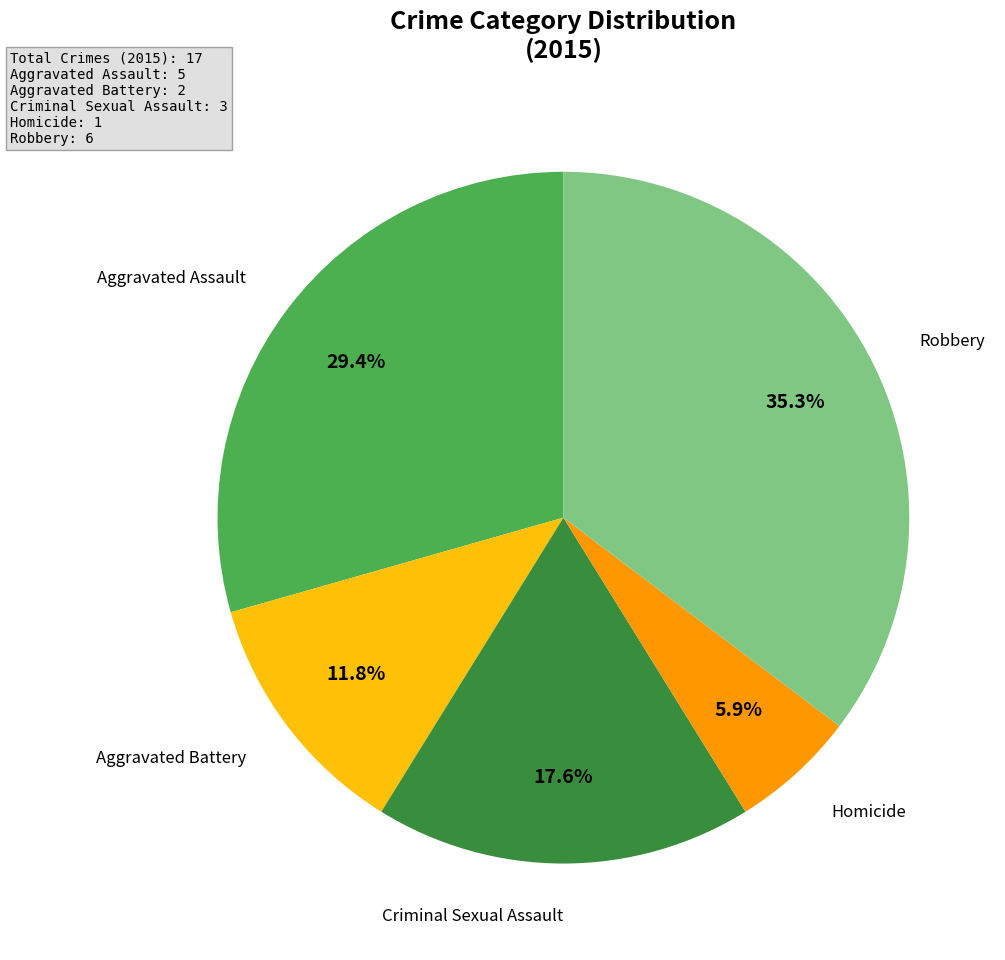

Does any single category account for the majority?

No